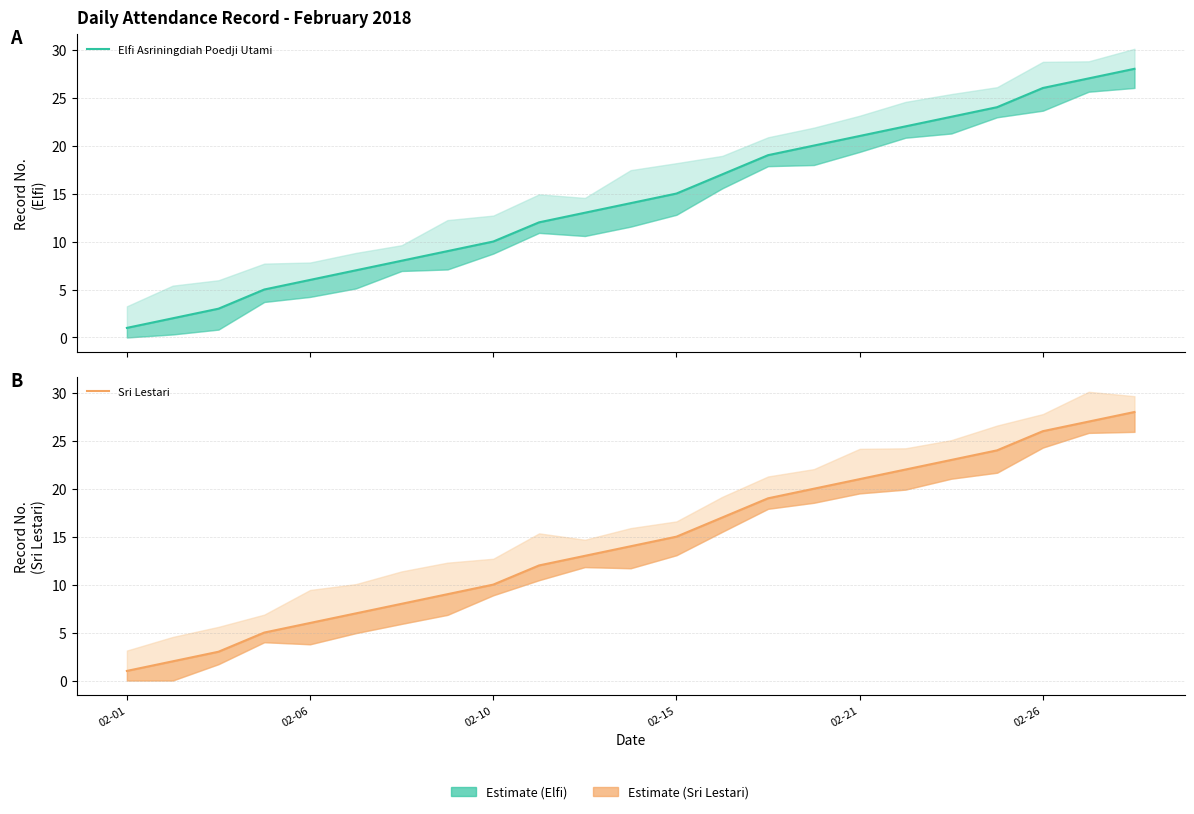

Reading left to right, extract all data points from this chart.

Elfi Asriningdiah Poedji Utami: 1	2	3	5	6	7	8	9	10	12	13	14	15	17	19	20	21	22	23	24	26	27	28
Sri Lestari: 1	2	3	5	6	7	8	9	10	12	13	14	15	17	19	20	21	22	23	24	26	27	28